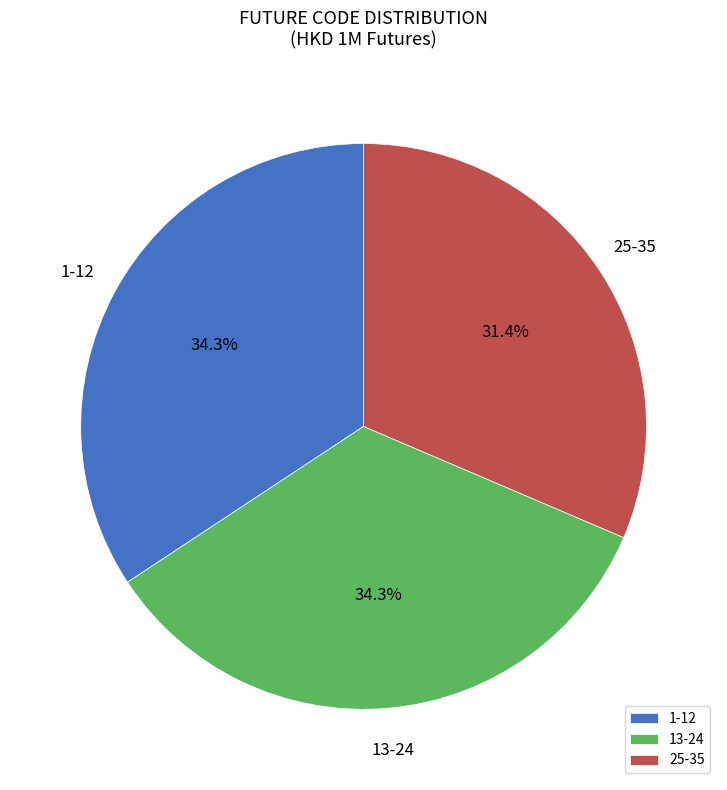

Is there a majority slice in this chart?

No